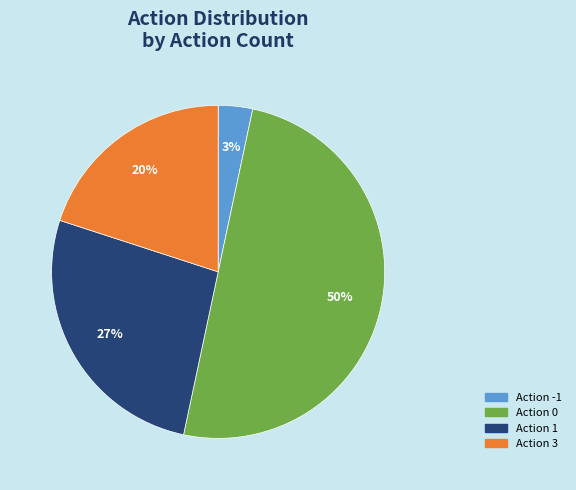

What percentage is the Action 3 slice, to the nearest percent?

20%